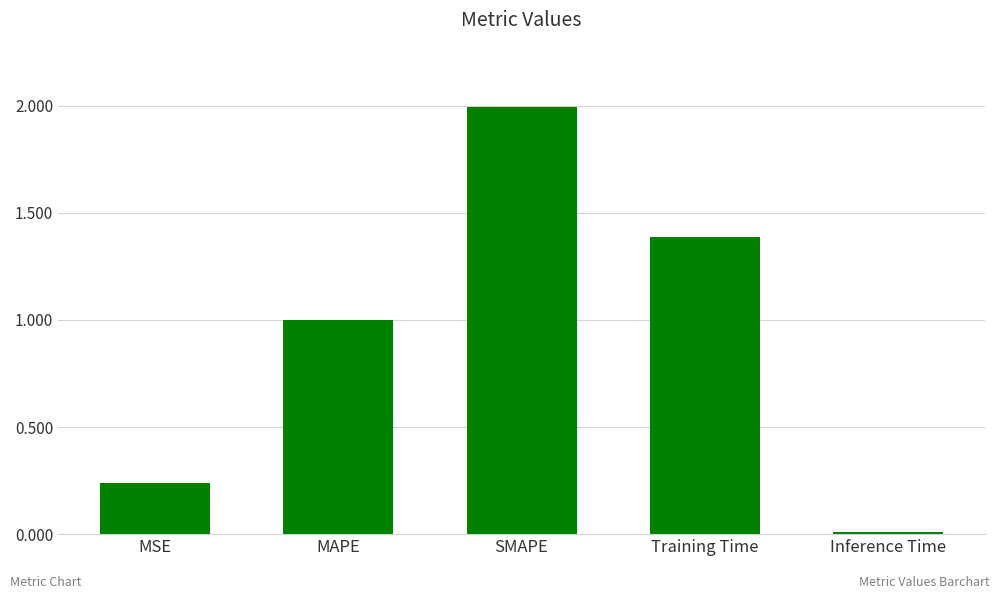

Count the number of categories in the chart.

5